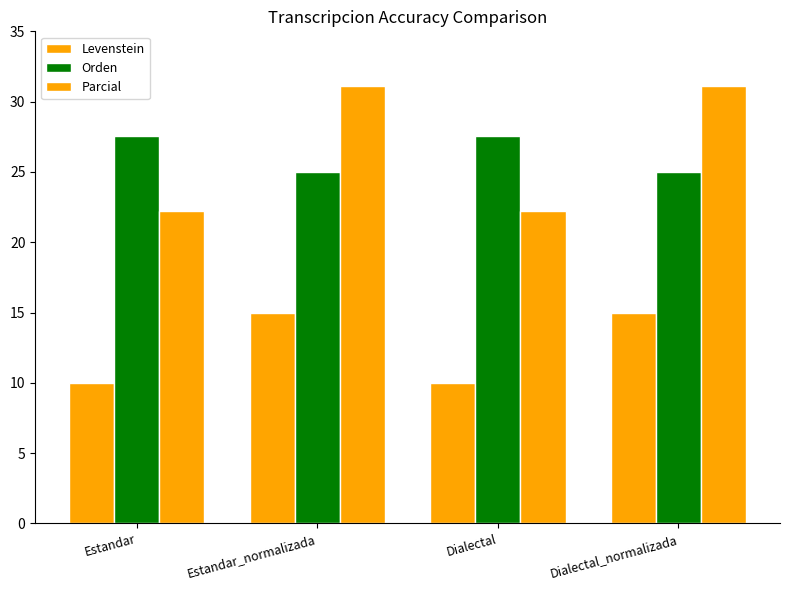

How many values in the Parcial series are below 31?

2